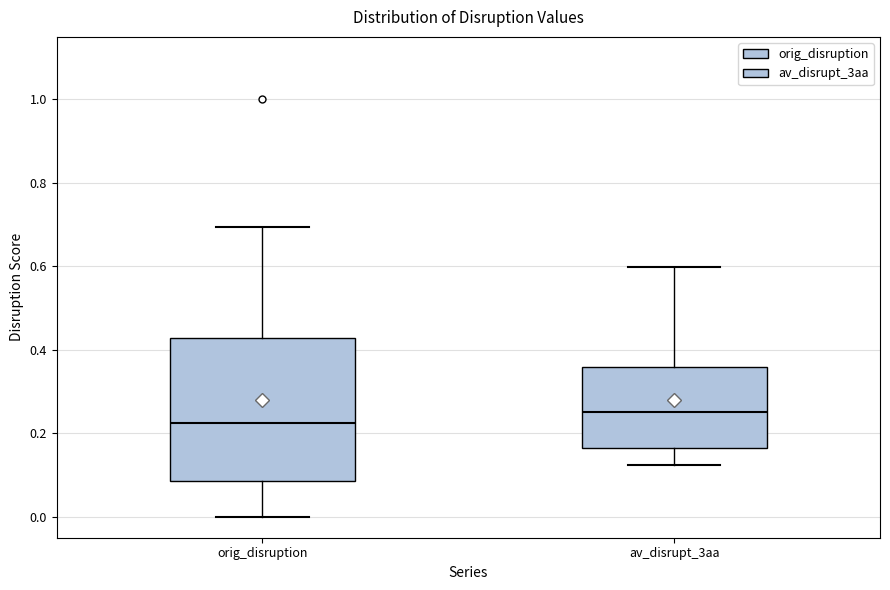

Reading left to right, transcribe this box plot: for each box, give where its median line is, the range the box spans, and where its two whiskers end, as read against the y-axis. The values are not printed on the chart, so give them approximately, as read against the axis.

orig_disruption: median 0.22, box 0.08 to 0.42, whiskers 0.00 to 0.70
av_disrupt_3aa: median 0.26, box 0.16 to 0.36, whiskers 0.12 to 0.60